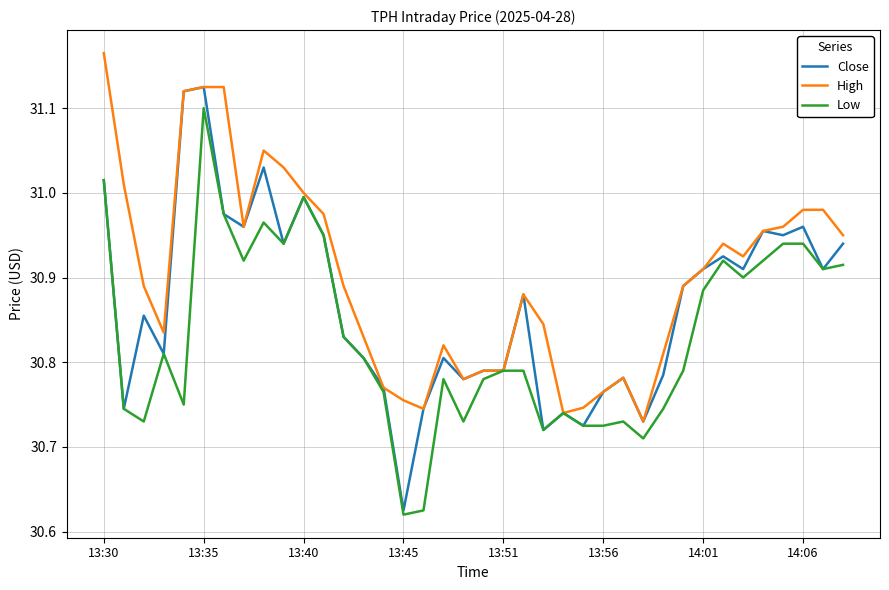

Rank the series by their maximum value, from lowest to highest.

Low, Close, High